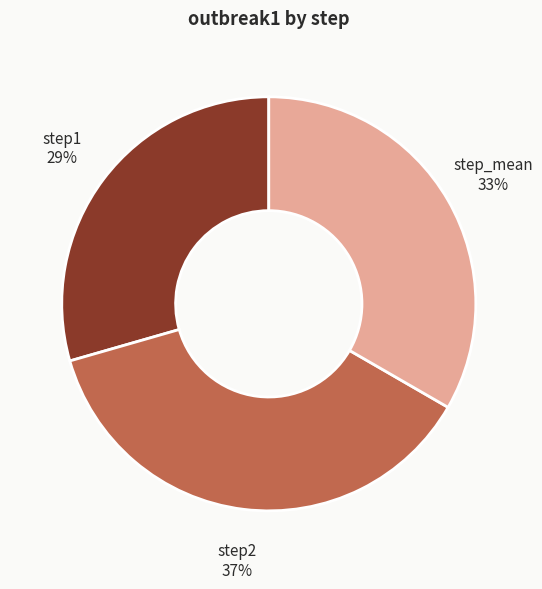

True or false: step1 accounts for 29% of the total.

True